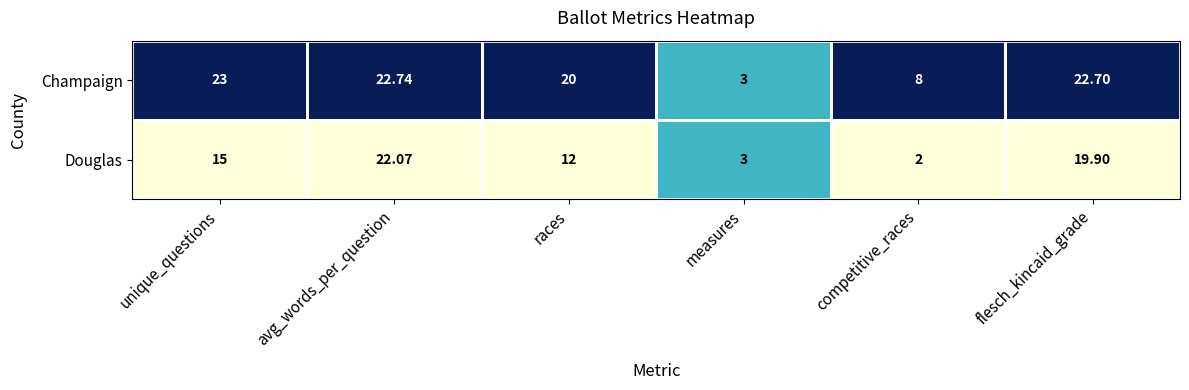

Which category has the lowest value in the Champaign series?

measures